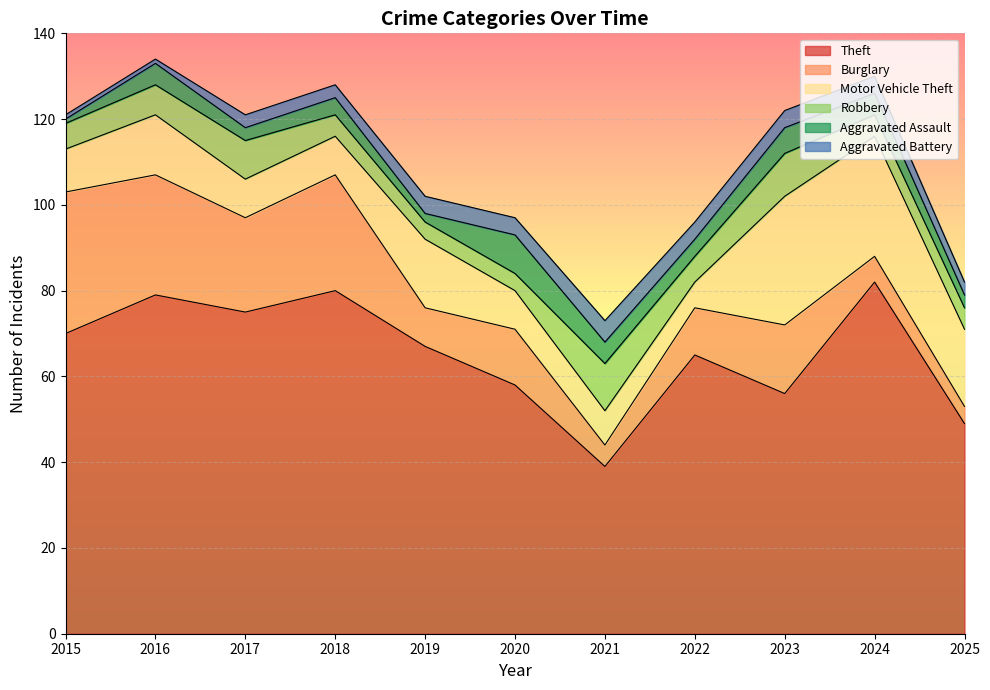

How many lines are shown in the chart?

6